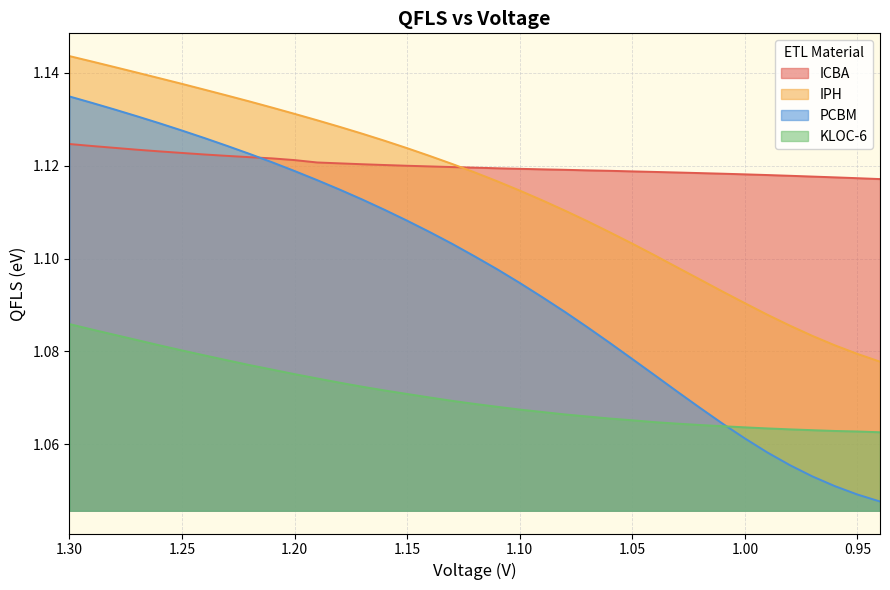

Which category has the lowest value across all series?

0.94